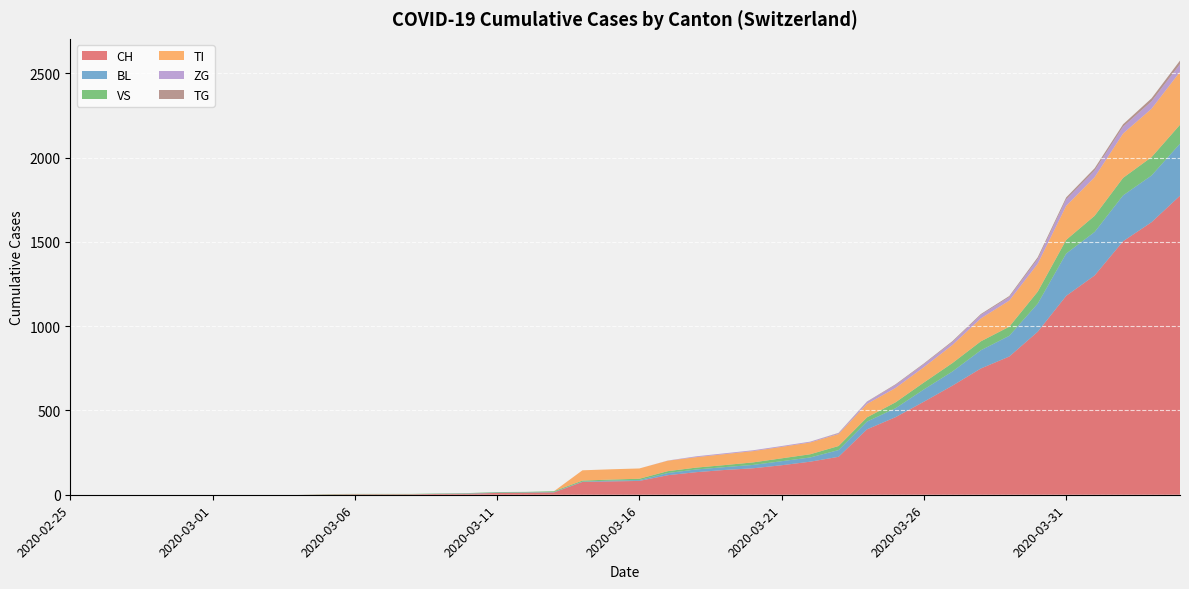

Reading left to right, extract all data points from this chart.

CH: 2020-02-25=0	2020-02-26=0	2020-02-27=0	2020-02-28=0	2020-02-29=0	2020-03-01=0	2020-03-02=0	2020-03-03=0	2020-03-04=0	2020-03-05=2	2020-03-06=3	2020-03-07=3	2020-03-08=3	2020-03-09=5	2020-03-10=6	2020-03-11=11	2020-03-12=12	2020-03-13=14	2020-03-14=76	2020-03-15=79	2020-03-16=82	2020-03-17=116	2020-03-18=134	2020-03-19=147	2020-03-20=157	2020-03-21=175	2020-03-22=196	2020-03-23=225	2020-03-24=388	2020-03-25=460	2020-03-26=552	2020-03-27=647	2020-03-28=749	2020-03-29=820	2020-03-30=967	2020-03-31=1180	2020-04-01=1301	2020-04-02=1504	2020-04-03=1617	2020-04-04=1774
BL: 2020-02-25=0	2020-02-26=0	2020-02-27=0	2020-02-28=0	2020-02-29=0	2020-03-01=0	2020-03-02=0	2020-03-03=0	2020-03-04=0	2020-03-05=0	2020-03-06=0	2020-03-07=0	2020-03-08=0	2020-03-09=1	2020-03-10=2	2020-03-11=2	2020-03-12=2	2020-03-13=2	2020-03-14=2	2020-03-15=5	2020-03-16=5	2020-03-17=13	2020-03-18=16	2020-03-19=17	2020-03-20=20	2020-03-21=24	2020-03-22=25	2020-03-23=40	2020-03-24=46	2020-03-25=53	2020-03-26=73	2020-03-27=84	2020-03-28=108	2020-03-29=123	2020-03-30=167	2020-03-31=251	2020-04-01=258	2020-04-02=272	2020-04-03=277	2020-04-04=309
VS: 2020-02-25=0	2020-02-26=0	2020-02-27=0	2020-02-28=0	2020-02-29=0	2020-03-01=0	2020-03-02=0	2020-03-03=0	2020-03-04=0	2020-03-05=2	2020-03-06=2	2020-03-07=2	2020-03-08=2	2020-03-09=2	2020-03-10=2	2020-03-11=3	2020-03-12=3	2020-03-13=5	2020-03-14=6	2020-03-15=6	2020-03-16=8	2020-03-17=11	2020-03-18=11	2020-03-19=12	2020-03-20=15	2020-03-21=17	2020-03-22=19	2020-03-23=24	2020-03-24=25	2020-03-25=35	2020-03-26=41	2020-03-27=50	2020-03-28=53	2020-03-29=54	2020-03-30=71	2020-03-31=81	2020-04-01=96	2020-04-02=104	2020-04-03=109	2020-04-04=112
TI: 2020-02-25=0	2020-02-26=0	2020-02-27=0	2020-02-28=0	2020-02-29=0	2020-03-01=0	2020-03-02=0	2020-03-03=0	2020-03-04=0	2020-03-05=0	2020-03-06=0	2020-03-07=0	2020-03-08=0	2020-03-09=0	2020-03-10=0	2020-03-11=0	2020-03-12=0	2020-03-13=0	2020-03-14=61	2020-03-15=61	2020-03-16=61	2020-03-17=62	2020-03-18=62	2020-03-19=65	2020-03-20=67	2020-03-21=68	2020-03-22=70	2020-03-23=71	2020-03-24=80	2020-03-25=85	2020-03-26=91	2020-03-27=107	2020-03-28=136	2020-03-29=155	2020-03-30=165	2020-03-31=202	2020-04-01=229	2020-04-02=263	2020-04-03=287	2020-04-04=314
ZG: 2020-02-25=0	2020-02-26=0	2020-02-27=0	2020-02-28=0	2020-02-29=0	2020-03-01=0	2020-03-02=0	2020-03-03=0	2020-03-04=0	2020-03-05=0	2020-03-06=0	2020-03-07=0	2020-03-08=0	2020-03-09=0	2020-03-10=0	2020-03-11=0	2020-03-12=0	2020-03-13=0	2020-03-14=0	2020-03-15=0	2020-03-16=0	2020-03-17=1	2020-03-18=5	2020-03-19=5	2020-03-20=5	2020-03-21=5	2020-03-22=5	2020-03-23=5	2020-03-24=12	2020-03-25=18	2020-03-26=18	2020-03-27=18	2020-03-28=21	2020-03-29=21	2020-03-30=29	2020-03-31=39	2020-04-01=40	2020-04-02=41	2020-04-03=44	2020-04-04=46
TG: 2020-02-25=0	2020-02-26=0	2020-02-27=0	2020-02-28=0	2020-02-29=0	2020-03-01=0	2020-03-02=0	2020-03-03=0	2020-03-04=0	2020-03-05=0	2020-03-06=0	2020-03-07=0	2020-03-08=0	2020-03-09=0	2020-03-10=0	2020-03-11=0	2020-03-12=0	2020-03-13=0	2020-03-14=0	2020-03-15=0	2020-03-16=0	2020-03-17=0	2020-03-18=0	2020-03-19=0	2020-03-20=0	2020-03-21=0	2020-03-22=0	2020-03-23=2	2020-03-24=2	2020-03-25=4	2020-03-26=4	2020-03-27=5	2020-03-28=5	2020-03-29=6	2020-03-30=10	2020-03-31=11	2020-04-01=13	2020-04-02=14	2020-04-03=18	2020-04-04=21